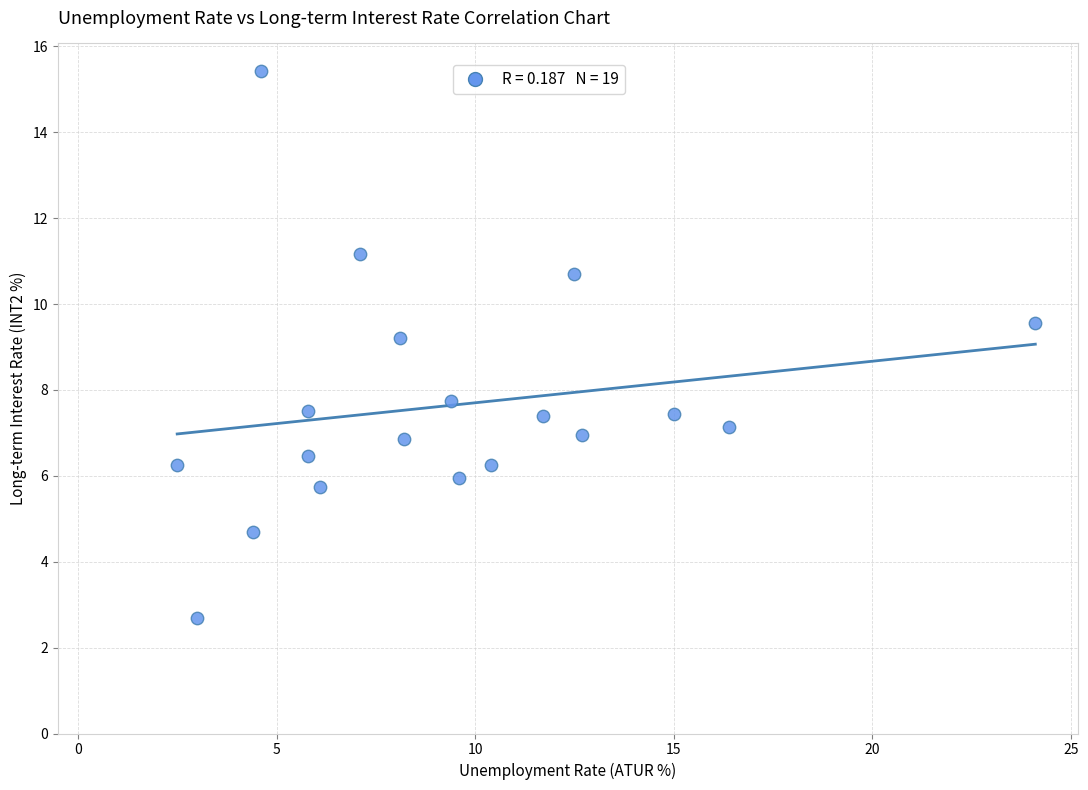

What Y value in the scatter plot is closest to 9?

9.2